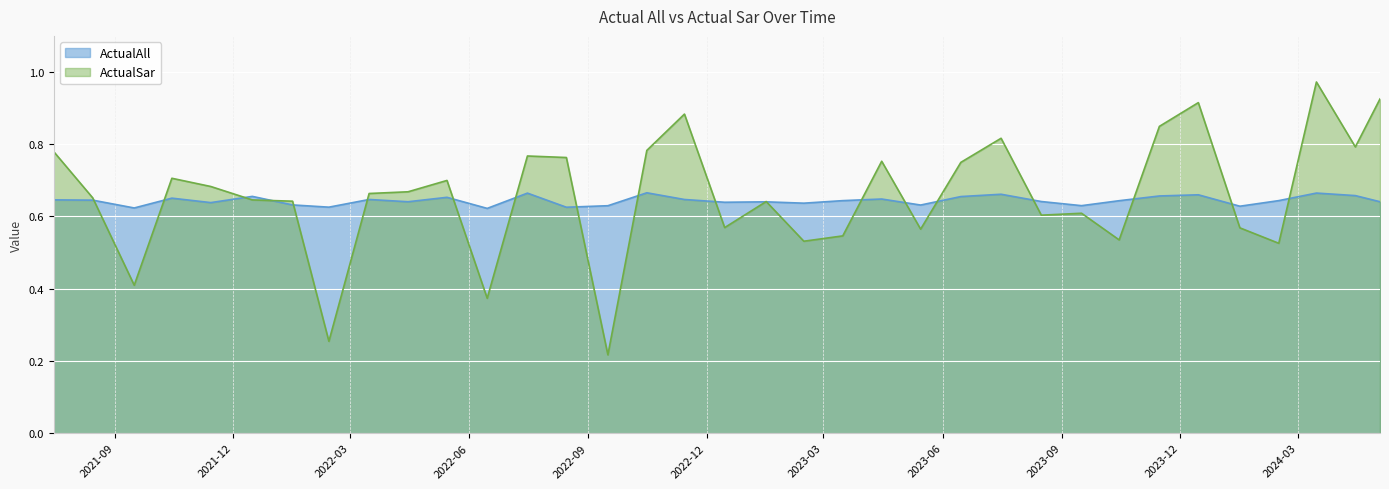

What are all the series names shown in the legend?

ActualAll, ActualSar